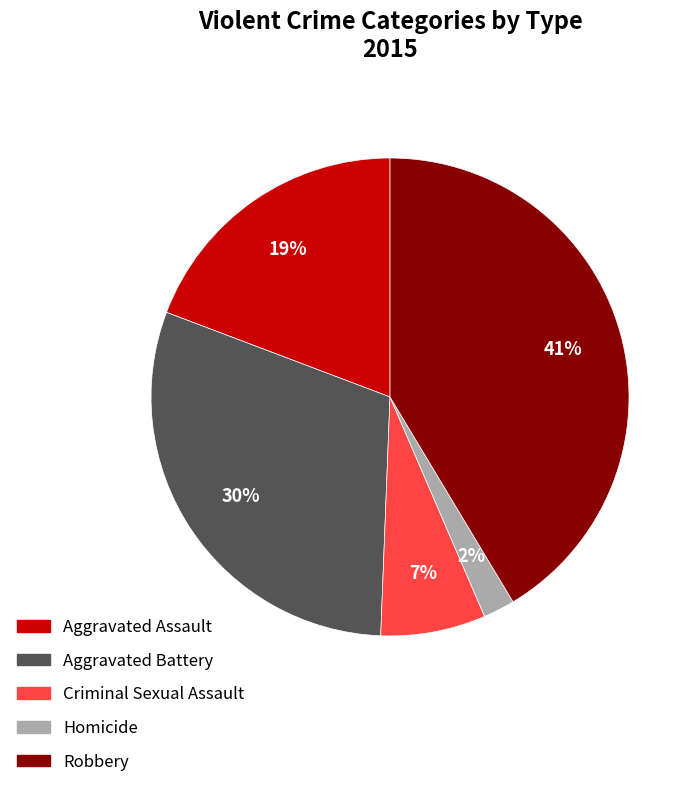

Approximately how many times larger is the value at Homicide compared to Criminal Sexual Assault?

0.3